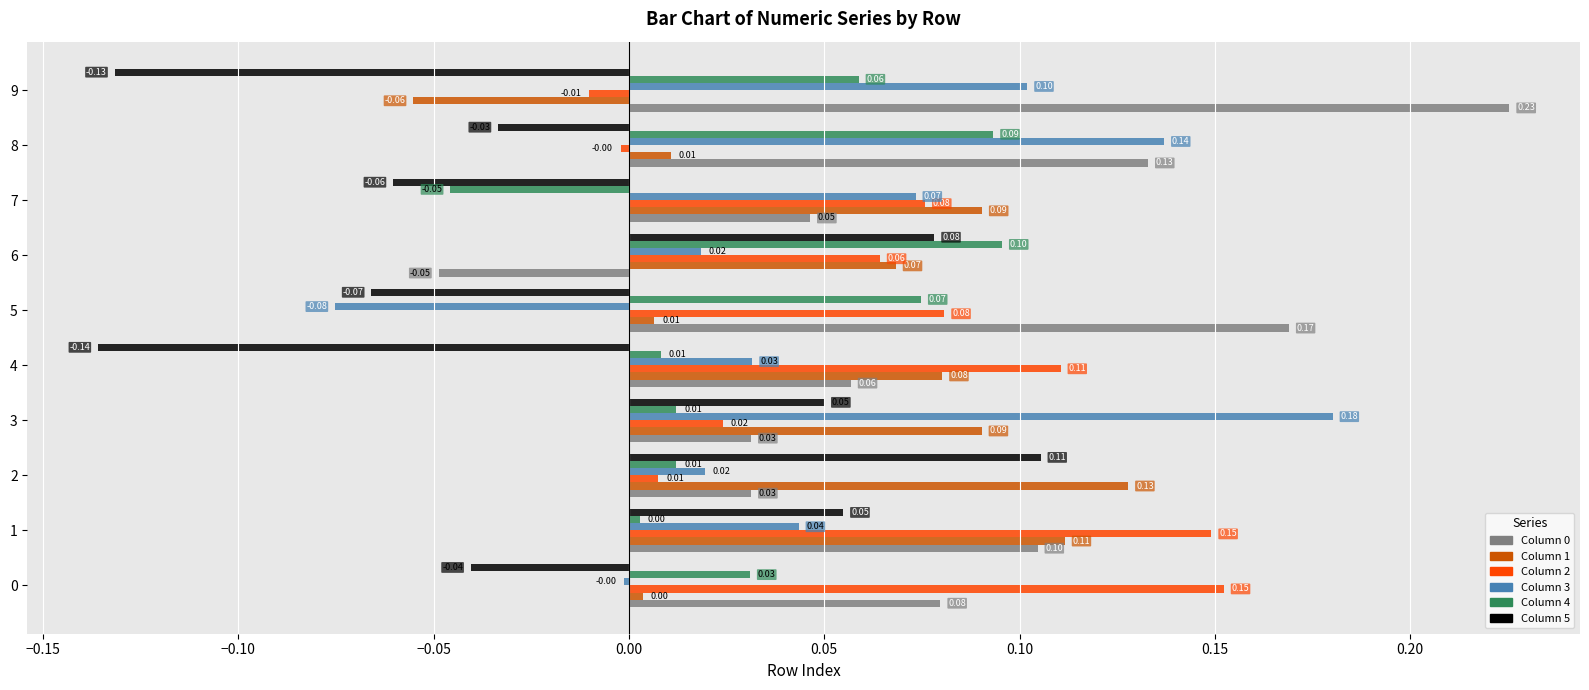

What is the total value across all series at 8?

0.3